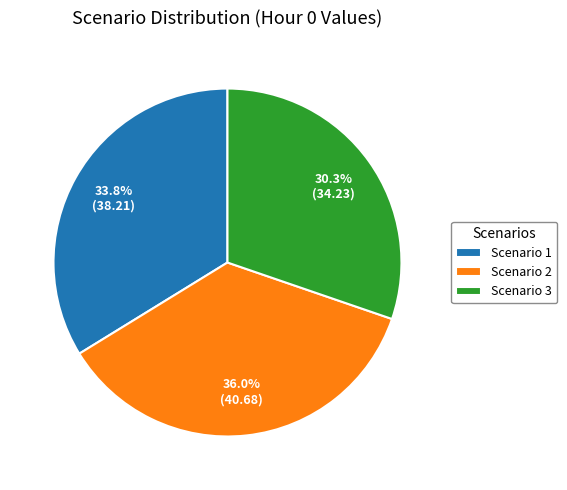

What percentage is NOT represented by Scenario 2?

64.0%